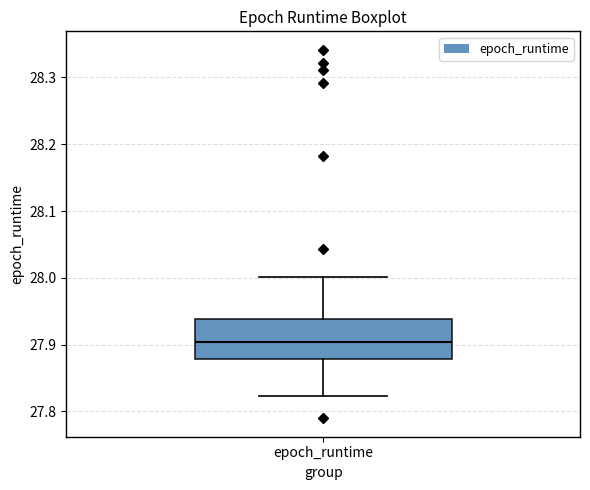

Where does the upper whisker of the box for epoch_runtime end on the y-axis? The values are not printed on the chart, so give them approximately, as read against the axis.

28.00